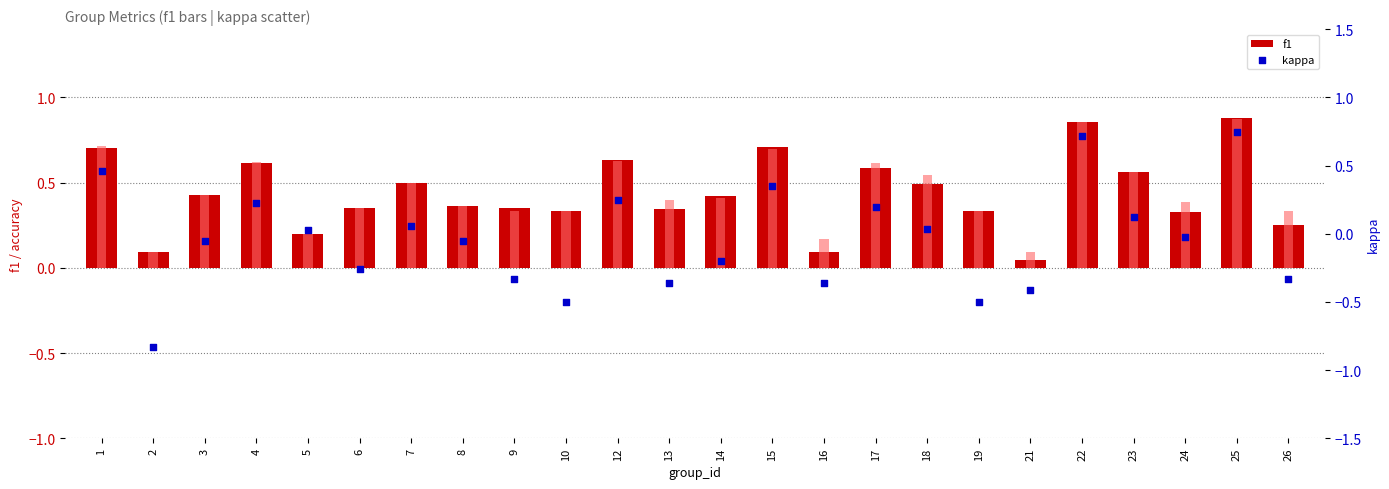

Is the value of f1 at 8 greater than the value of accuracy at 18?

No